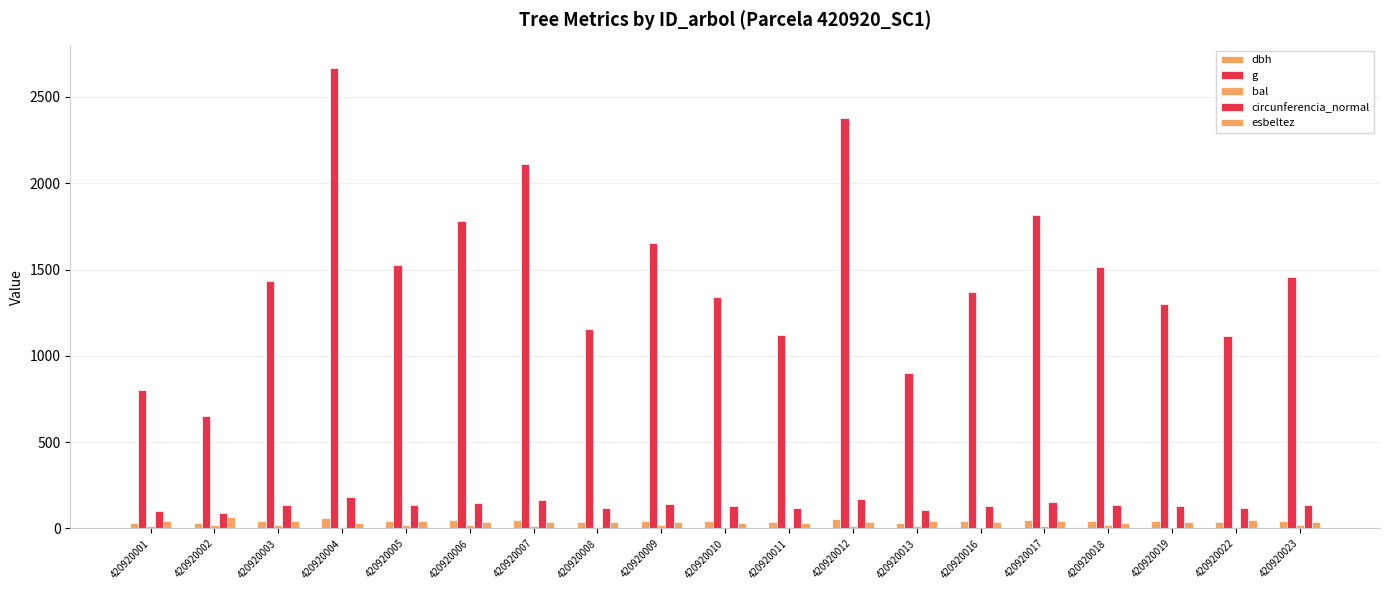

Reading right to left, transcribe all the data shown in this chart.

dbh: 420920023=43.1	420920022=37.6	420920019=40.6	420920018=43.9	420920017=48.0	420920016=41.8	420920013=33.9	420920012=55.0	420920011=37.8	420920010=41.4	420920009=45.9	420920008=38.4	420920007=51.9	420920006=47.6	420920005=44.0	420920004=58.2	420920003=42.7	420920002=28.8	420920001=31.9
g: 420920023=1459.0	420920022=1113.3	420920019=1297.8	420920018=1513.6	420920017=1813.3	420920016=1369.0	420920013=899.9	420920012=2380.2	420920011=1122.2	420920010=1342.9	420920009=1654.7	420920008=1155.1	420920007=2111.5	420920006=1779.5	420920005=1524.0	420920004=2664.9	420920003=1432.0	420920002=651.4	420920001=799.2
bal: 420920023=21.7	420920022=8.9	420920019=3.8	420920018=20.9	420920017=16.5	420920016=0.0	420920013=11.8	420920012=13.1	420920011=7.3	420920010=1.9	420920009=19.3	420920008=5.7	420920007=15.4	420920006=18.4	420920005=20.1	420920004=10.5	420920003=22.4	420920002=17.4	420920001=14.3
circunferencia_normal: 420920023=135.4	420920022=118.3	420920019=127.7	420920018=137.9	420920017=150.9	420920016=131.2	420920013=106.3	420920012=172.9	420920011=118.8	420920010=129.9	420920009=144.2	420920008=120.5	420920007=162.9	420920006=149.5	420920005=138.4	420920004=183.0	420920003=134.2	420920002=90.5	420920001=100.2
esbeltez: 420920023=38.3	420920022=46.5	420920019=38.1	420920018=34.2	420920017=41.6	420920016=35.9	420920013=41.4	420920012=36.3	420920011=33.1	420920010=32.6	420920009=39.2	420920008=36.5	420920007=38.6	420920006=37.8	420920005=40.9	420920004=33.5	420920003=42.1	420920002=64.2	420920001=43.9